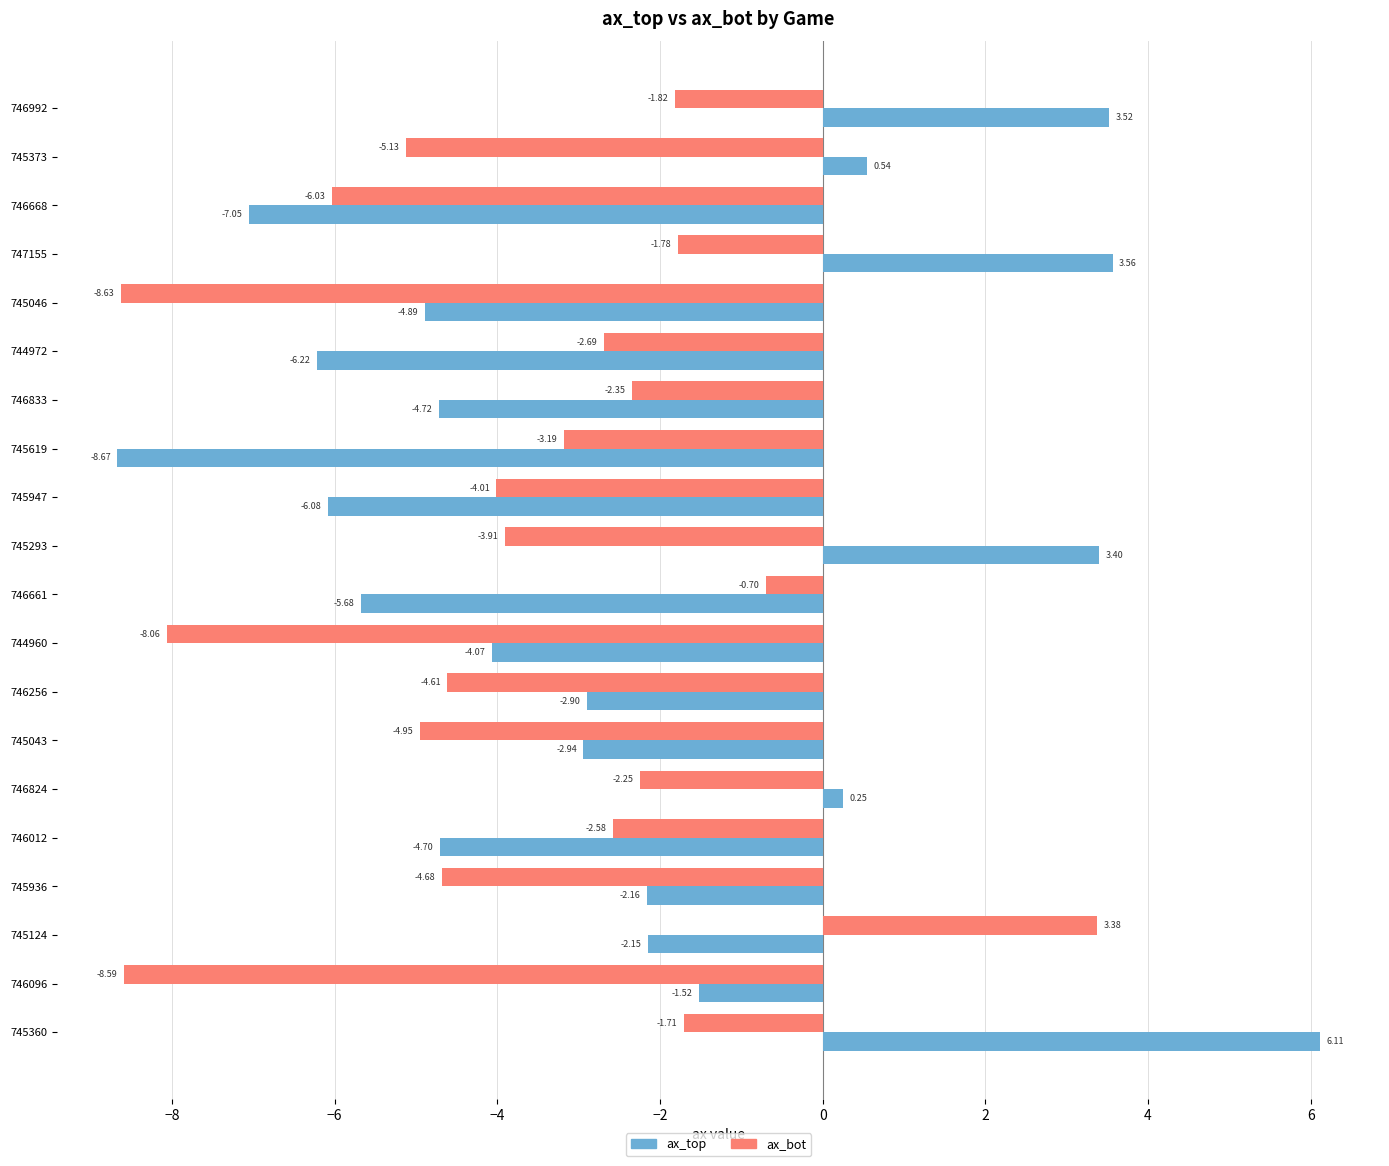

What is the total value across all series at 745046?

-13.5